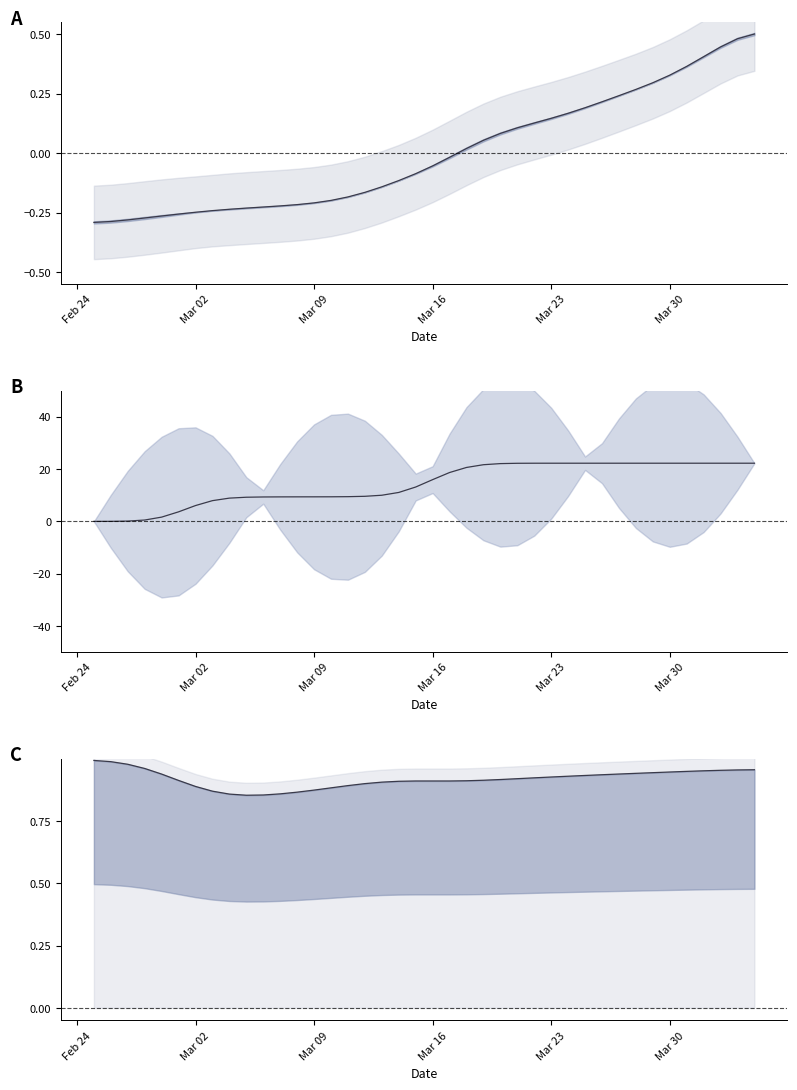

What is the average value?

0.9